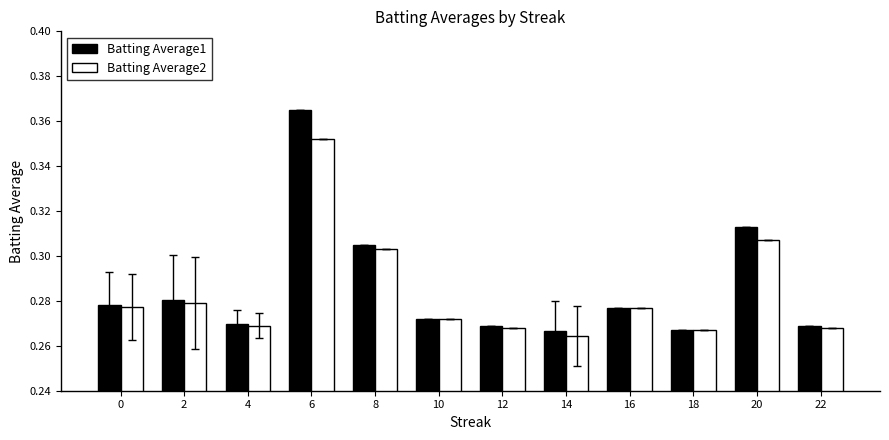

What is the difference between the maximum and minimum values in the Batting Average2 series?

0.1